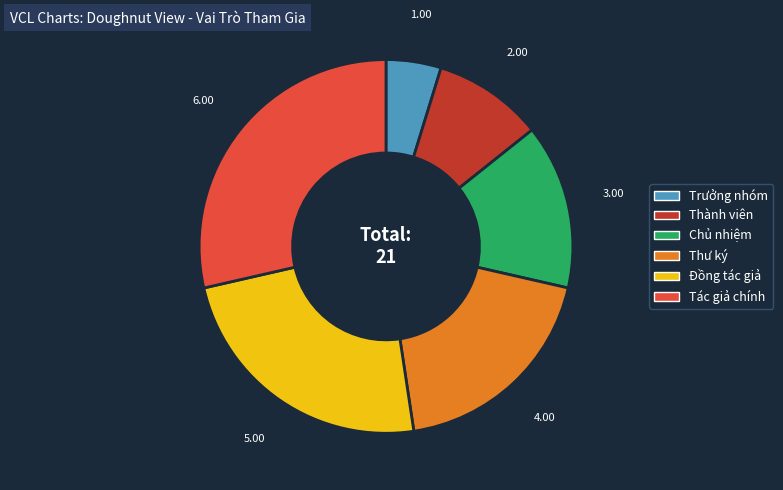

Rank the categories by value from lowest to highest.

Trưởng nhóm, Thành viên, Chủ nhiệm, Thư ký, Đồng tác giả, Tác giả chính